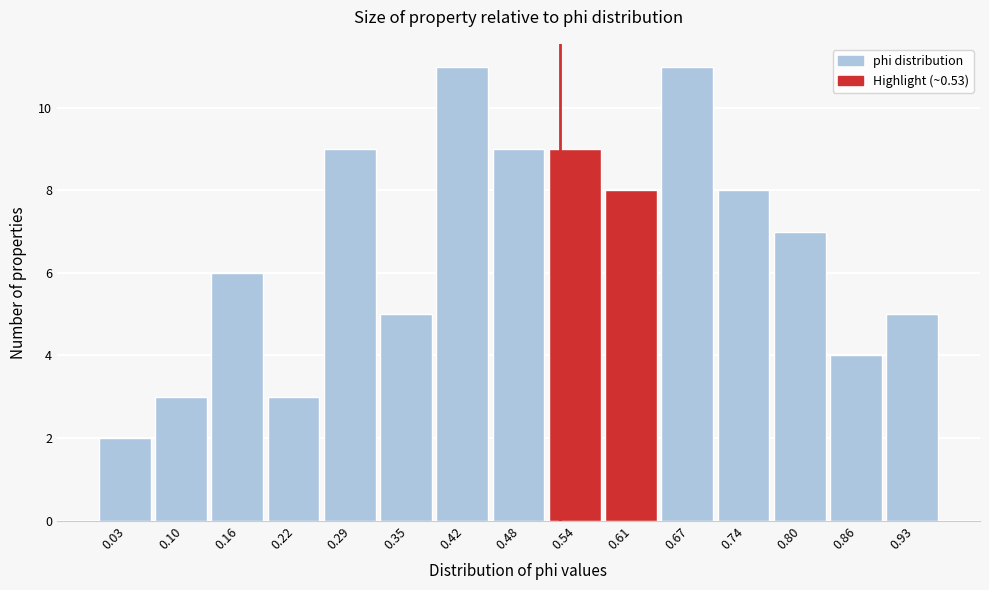

Reading left to right, transcribe this chart: for each bar, give the range it covers on the x-axis and its height. Neither the bar edges nor the heights are printed on the chart, so give them approximately, as read against the axes.

0.00 to 0.06: 2
0.06 to 0.13: 3
0.13 to 0.19: 6
0.19 to 0.26: 3
0.26 to 0.32: 9
0.32 to 0.38: 5
0.38 to 0.45: 11
0.45 to 0.51: 9
0.51 to 0.58: 9
0.58 to 0.64: 8
0.64 to 0.70: 11
0.70 to 0.77: 8
0.77 to 0.83: 7
0.83 to 0.90: 4
0.90 to 0.96: 5